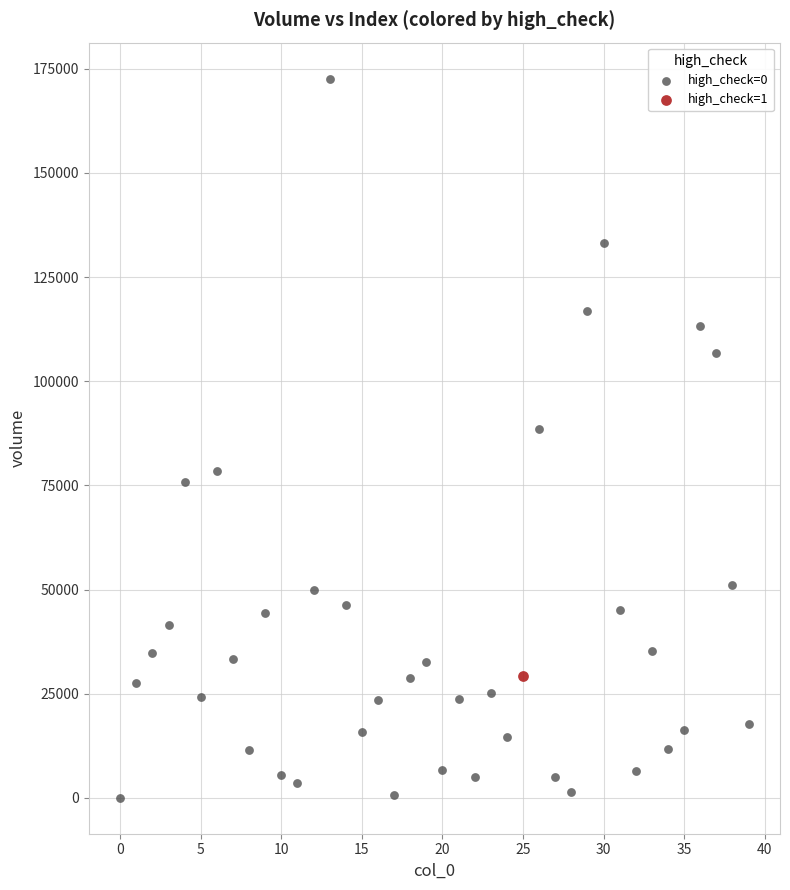

What are all the series names shown in the legend?

high_check=0, high_check=1